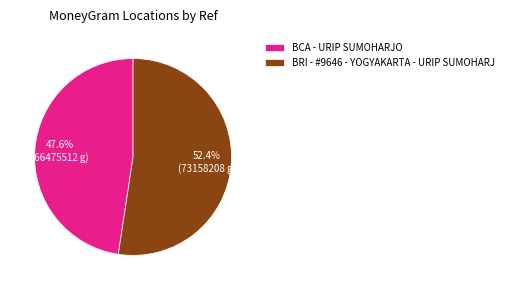

Which has a higher value, BCA - URIP SUMOHARJO or BRI - #9646 - YOGYAKARTA - URIP SUMOHARJ?

BRI - #9646 - YOGYAKARTA - URIP SUMOHARJ